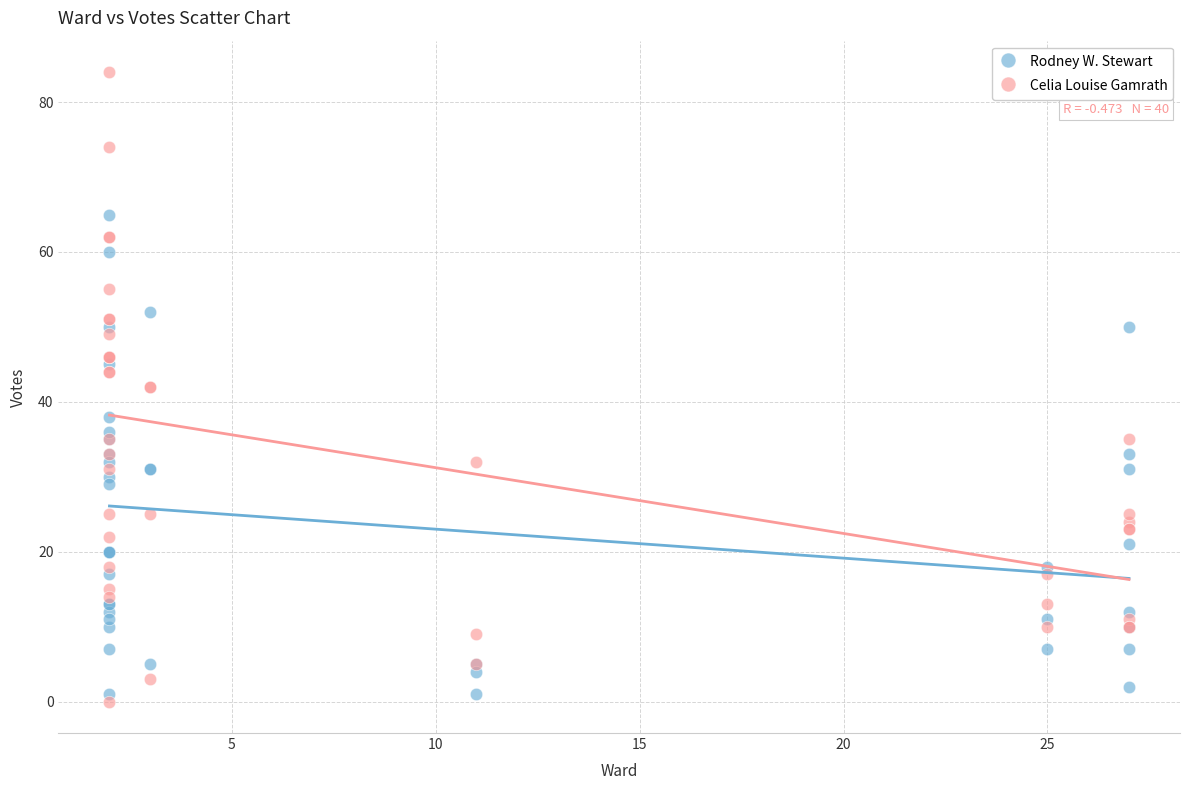

Which series has the widest spread of Y values?

Celia Louise Gamrath